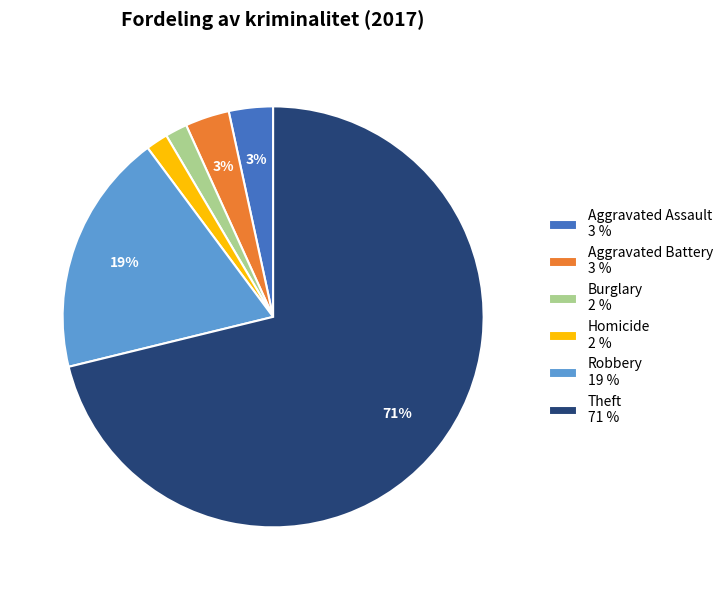

To the nearest percent, what is the average slice percentage?

17%